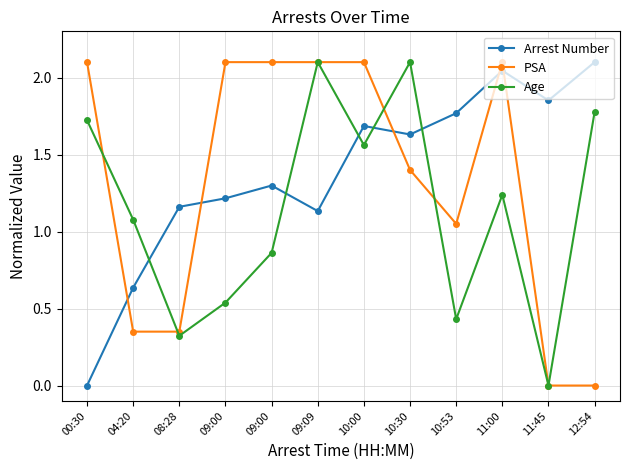

What is the value of the Age point at the 2nd from the left?

1.1